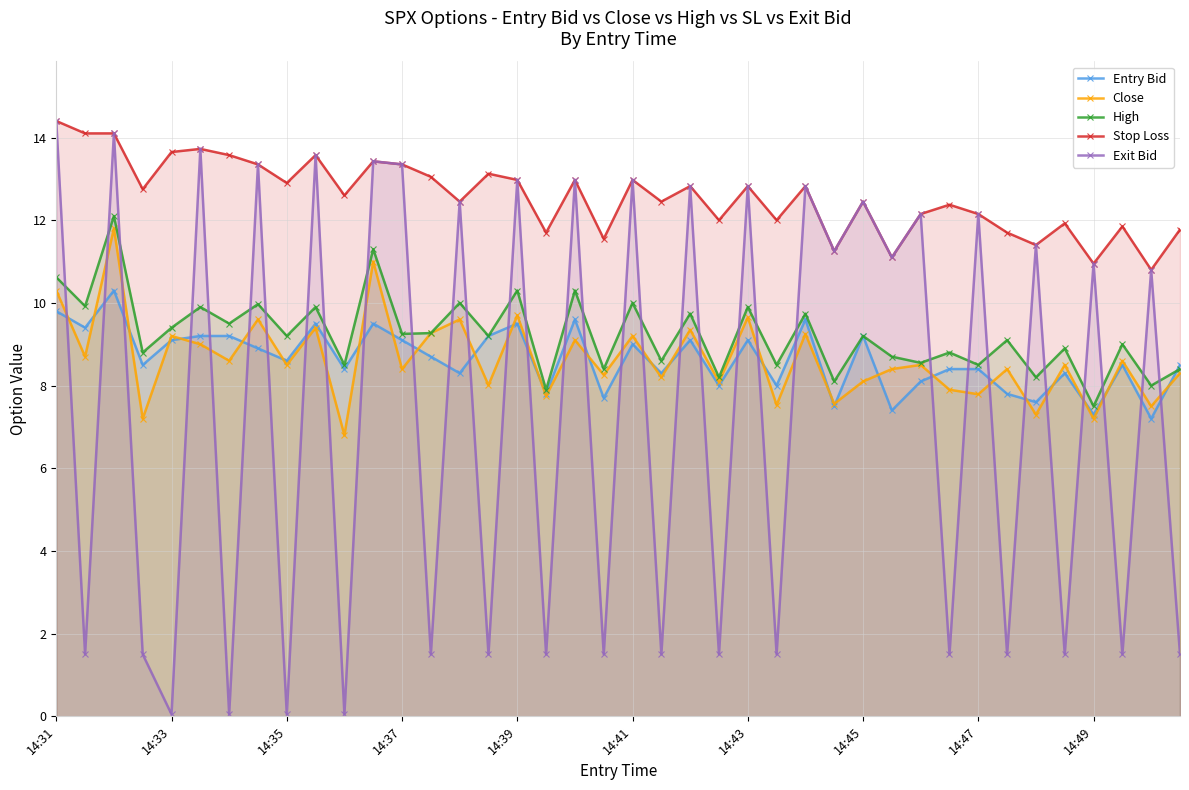

Reading right to left, what are all the values shown in this chart?

Entry Bid: 8.5	7.2	8.5	7.3	8.3	7.6	7.8	8.4	8.4	8.1	7.4	9.2	7.5	9.6	8.0	9.1	8.0	9.1	8.3	9.0	7.7	9.6	7.8	9.5	9.2	8.3	8.7	9.1	9.5	8.4	9.5	8.6	8.9	9.2	9.2	9.1	8.5	10.3	9.4	9.8
Close: 8.3	7.5	8.6	7.2	8.5	7.3	8.4	7.8	7.9	8.5	8.4	8.1	7.6	9.2	7.5	9.7	8.1	9.3	8.2	9.2	8.3	9.1	7.8	9.7	8.0	9.6	9.3	8.4	11.0	6.8	9.4	8.5	9.6	8.6	9.0	9.2	7.2	11.8	8.7	10.3
High: 8.4	8.0	9.0	7.5	8.9	8.2	9.1	8.5	8.8	8.6	8.7	9.2	8.1	9.7	8.5	9.9	8.2	9.7	8.6	10.0	8.4	10.3	7.9	10.3	9.2	10.0	9.3	9.2	11.3	8.5	9.9	9.2	10.0	9.5	9.9	9.4	8.8	12.1	9.9	10.6
Stop Loss: 11.8	10.8	11.8	10.9	11.9	11.4	11.7	12.2	12.4	12.2	11.1	12.4	11.2	12.8	12.0	12.8	12.0	12.8	12.4	13.0	11.6	13.0	11.7	13.0	13.1	12.4	13.1	13.3	13.4	12.6	13.6	12.9	13.3	13.6	13.7	13.7	12.8	14.1	14.1	14.4
Exit Bid: 1.5	10.8	1.5	10.9	1.5	11.4	1.5	12.2	1.5	12.2	11.1	12.4	11.2	12.8	1.5	12.8	1.5	12.8	1.5	13.0	1.5	13.0	1.5	13.0	1.5	12.4	1.5	13.3	13.4	0.1	13.6	0.1	13.3	0.1	13.7	0.1	1.5	14.1	1.5	14.4